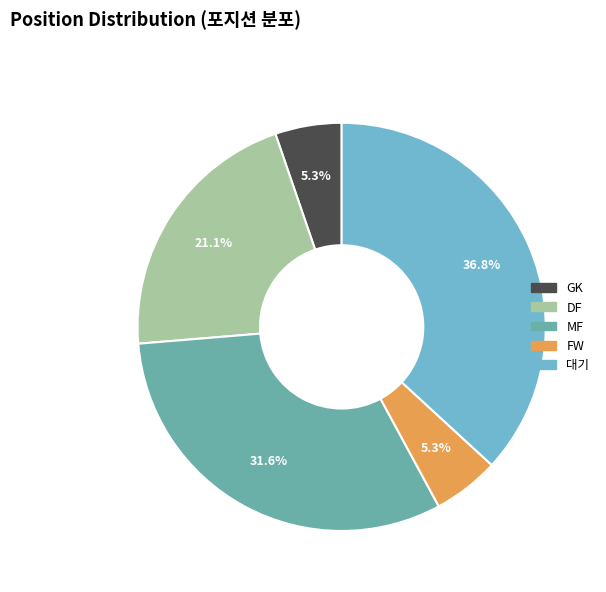

Between FW and DF, which is larger?

DF